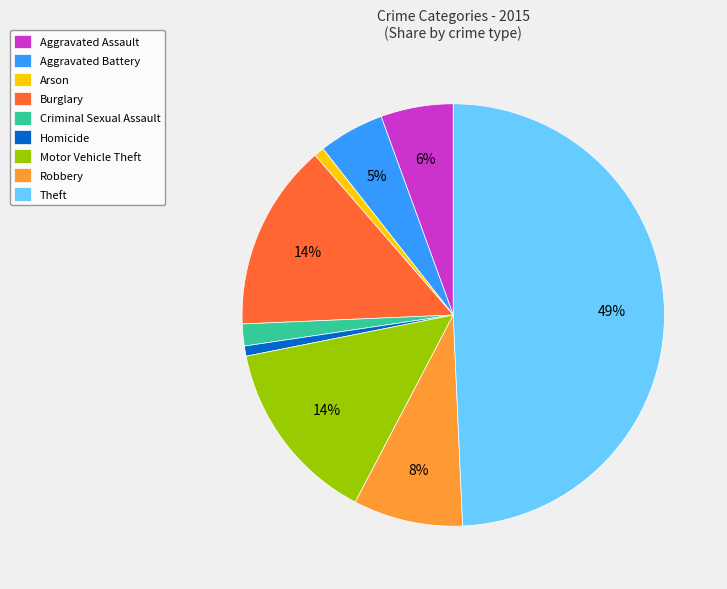

Do Aggravated Battery and Criminal Sexual Assault together represent more than half of the pie?

No